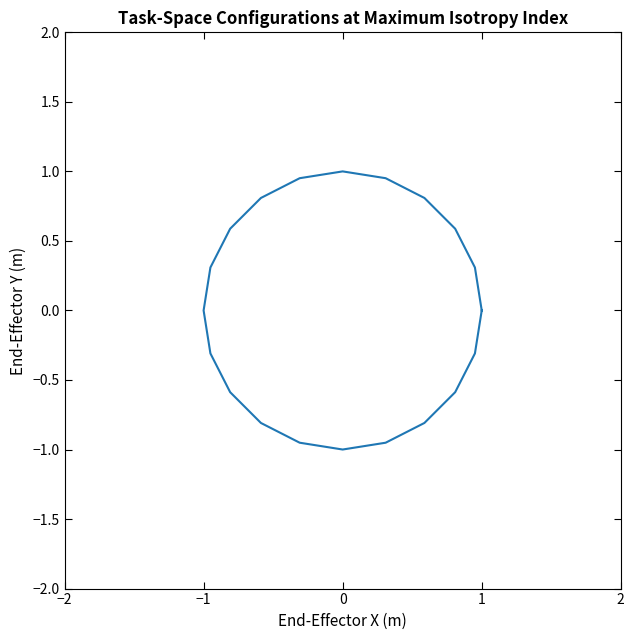

What is the label of the 6th point from the right?

15